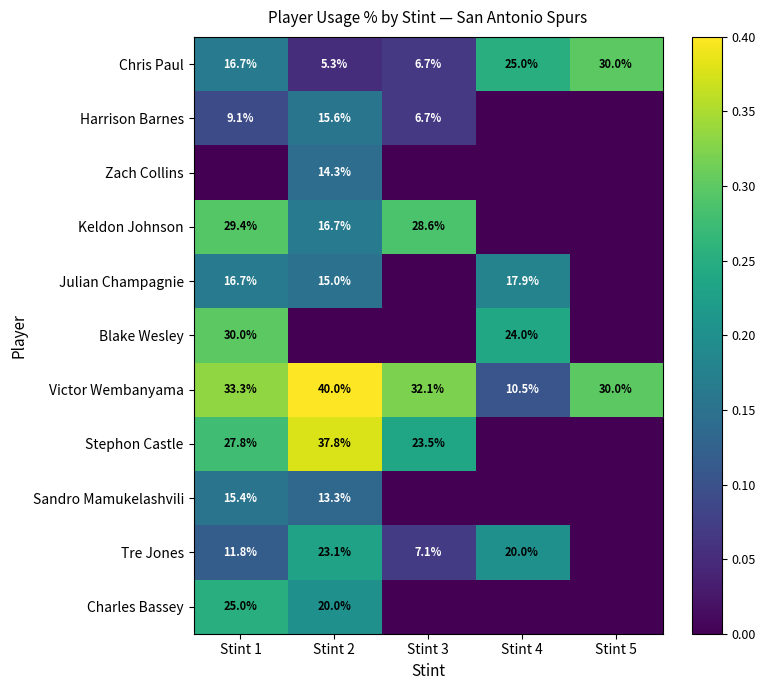

The Chris Paul series shows 9.4 at Stint 5. True or false?

False